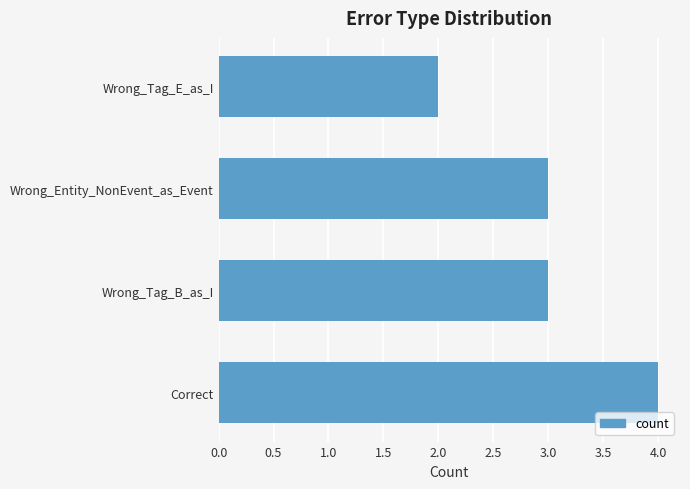

What is the average value?

3